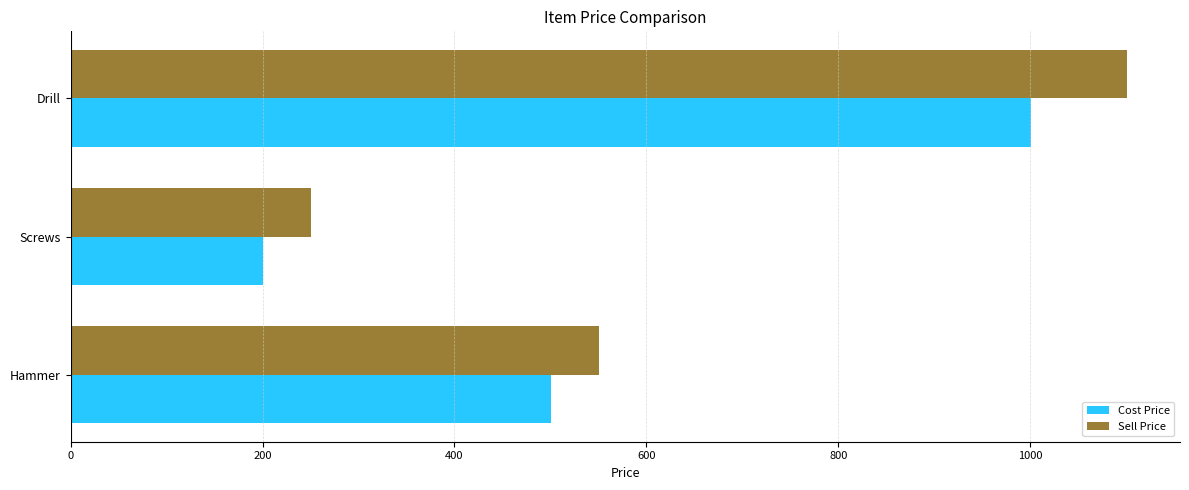

Which category has the lowest value across all series?

Screws